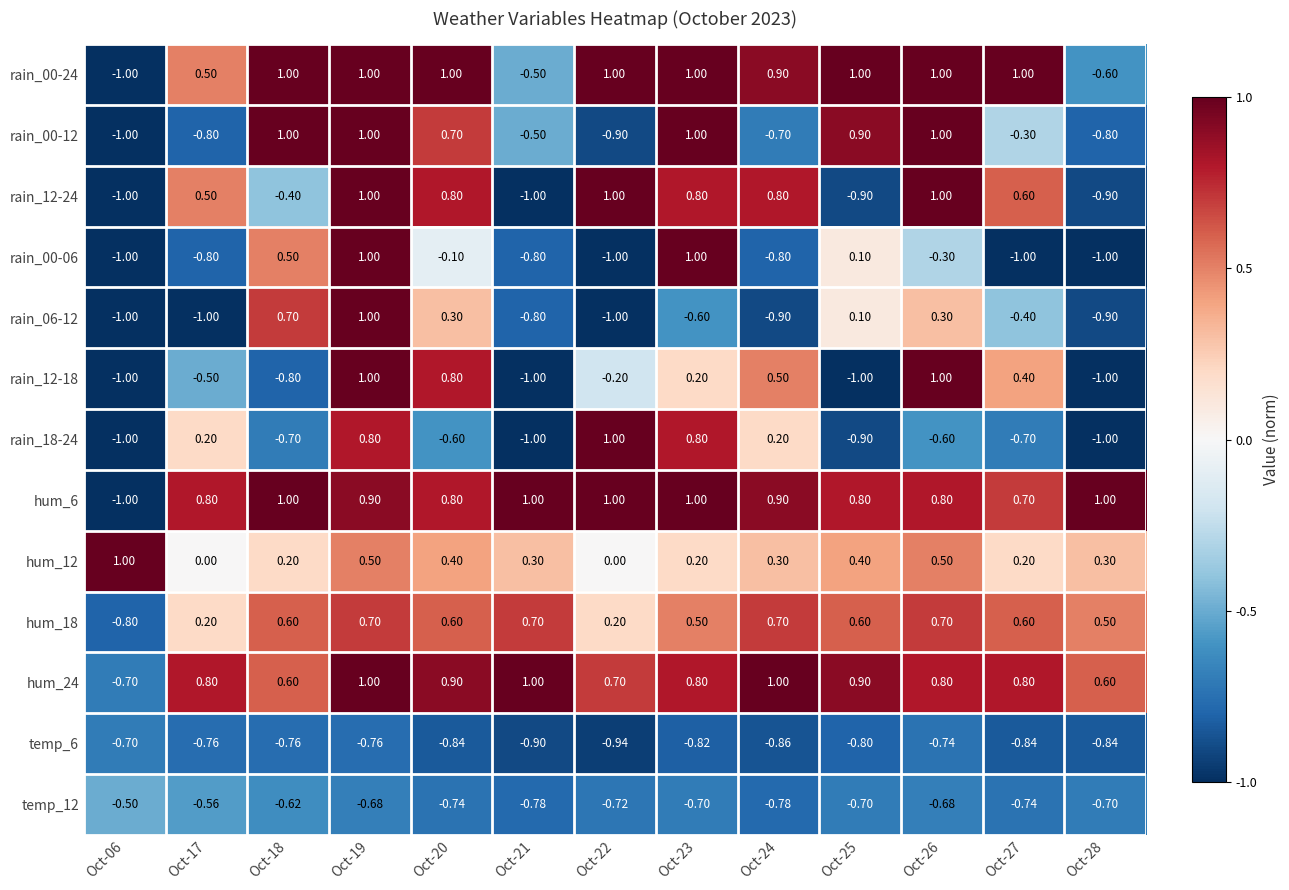

How many data points does each series have?

13